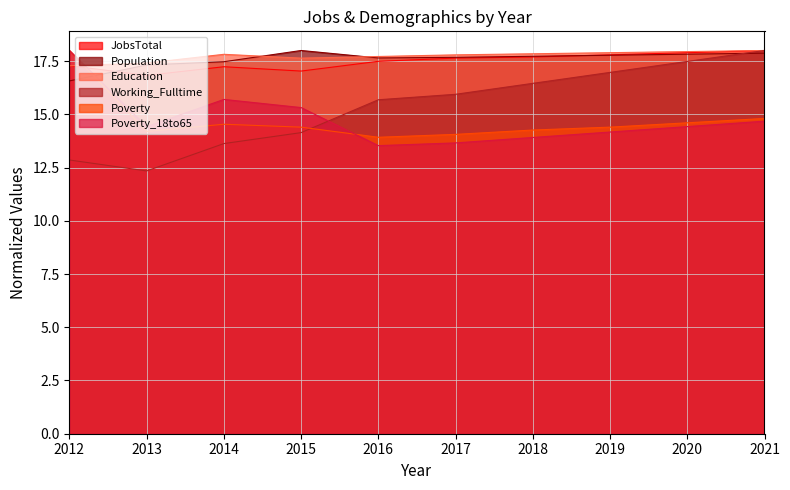

Rank the series at 2021 from highest to lowest value.

JobsTotal, Education, Working_Fulltime, Population, Poverty, Poverty_18to65